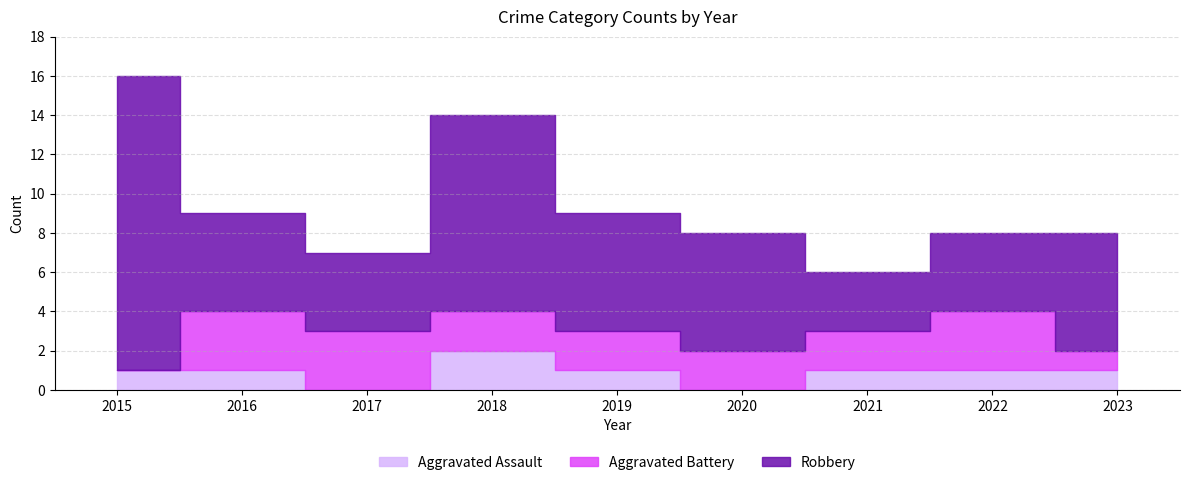

Where is the first local minimum for Robbery?

2017